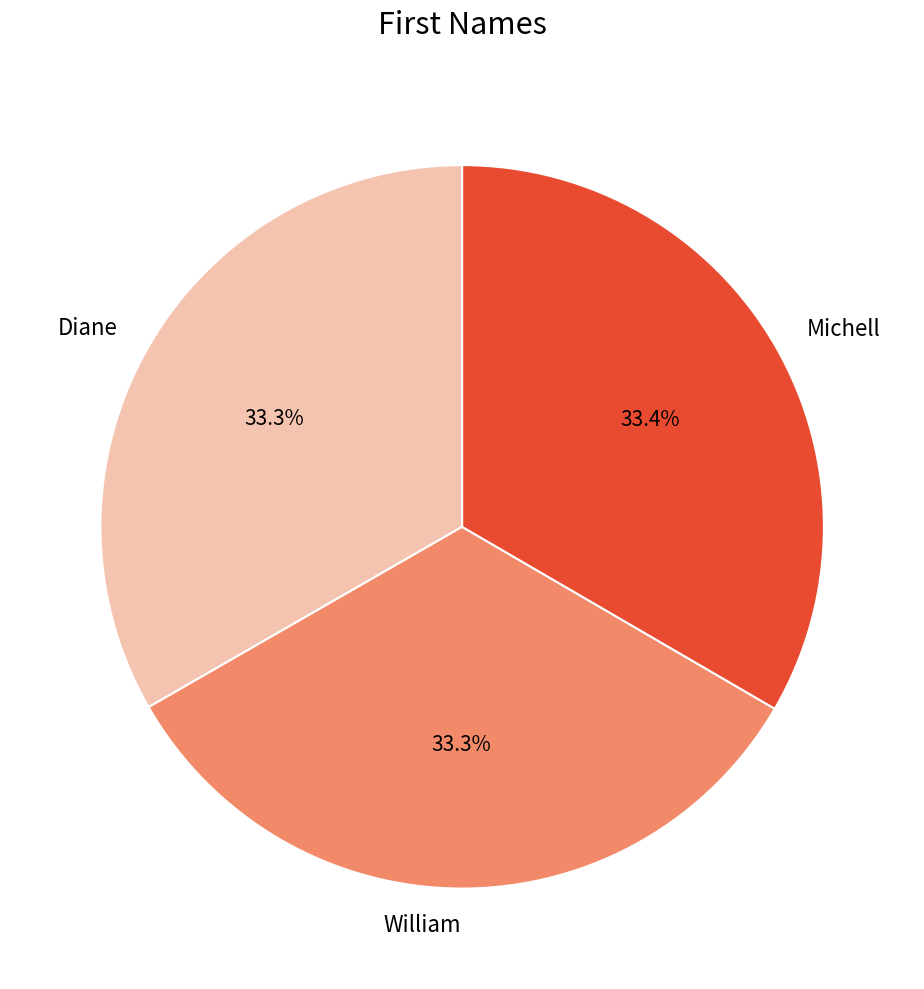

Is it true that Diane is 22% of the pie?

False